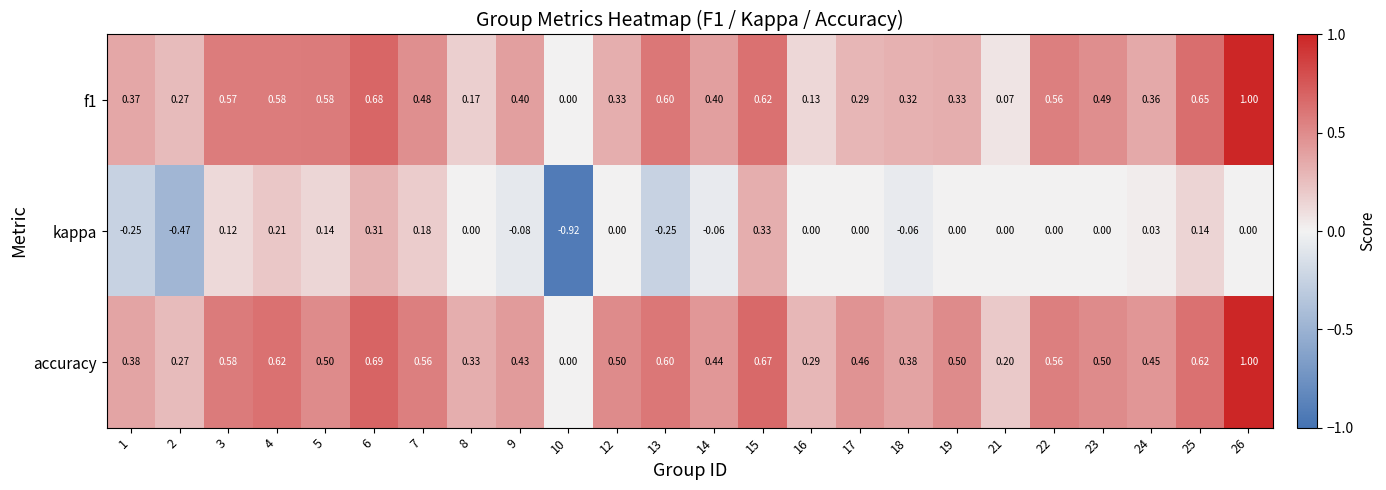

Between 8 and 18, which series saw the biggest shift?

f1